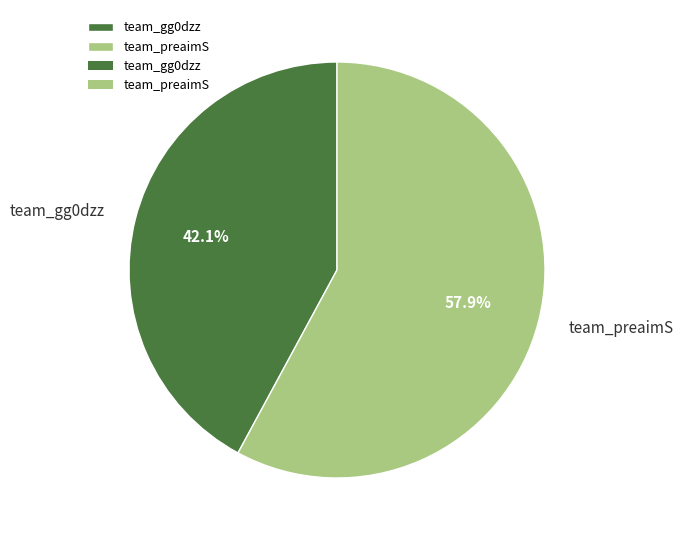

How many segments does this pie chart have?

2